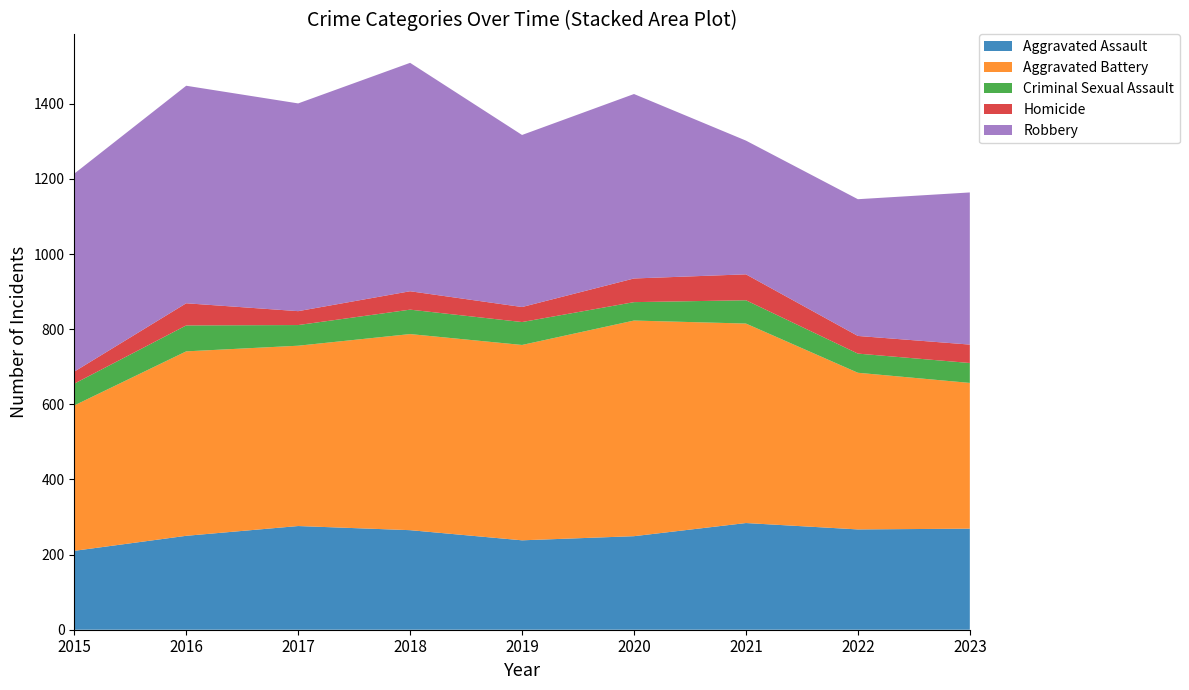

Reading left to right, extract all data points from this chart.

Aggravated Assault: 2015=210	2016=250	2017=276	2018=265	2019=238	2020=249	2021=284	2022=267	2023=269
Aggravated Battery: 2015=387	2016=491	2017=480	2018=522	2019=520	2020=574	2021=531	2022=417	2023=388
Criminal Sexual Assault: 2015=58	2016=69	2017=55	2018=65	2019=61	2020=49	2021=62	2022=51	2023=53
Homicide: 2015=32	2016=59	2017=37	2018=49	2019=40	2020=63	2021=69	2022=47	2023=49
Robbery: 2015=527	2016=579	2017=553	2018=608	2019=458	2020=491	2021=356	2022=364	2023=405